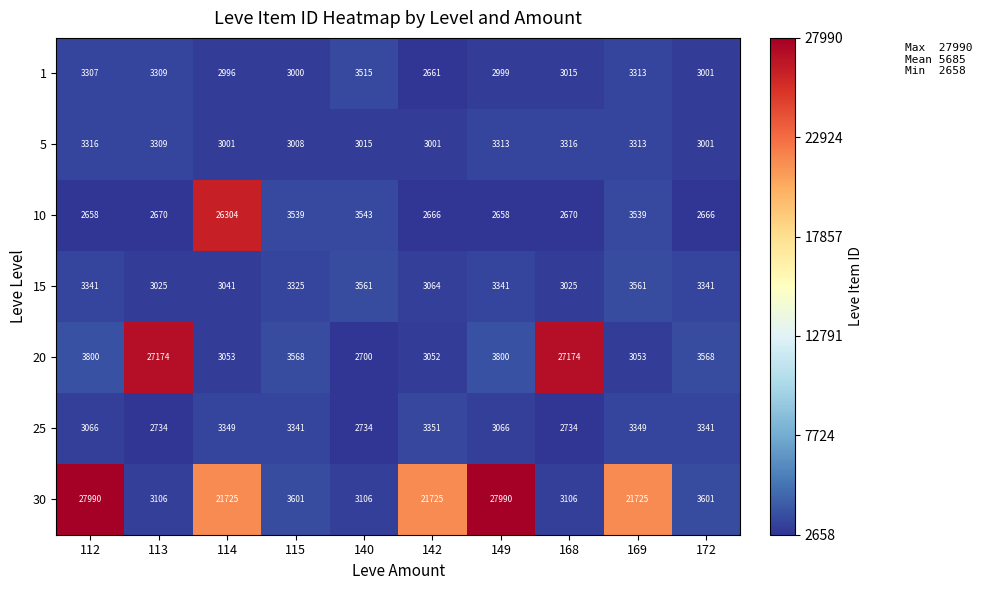

At how many categories does at least one series exceed 17848?

7